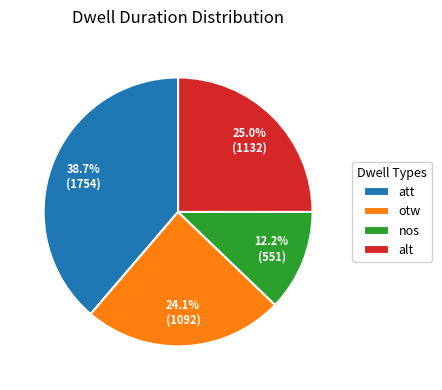

Between att and alt, which is larger?

att